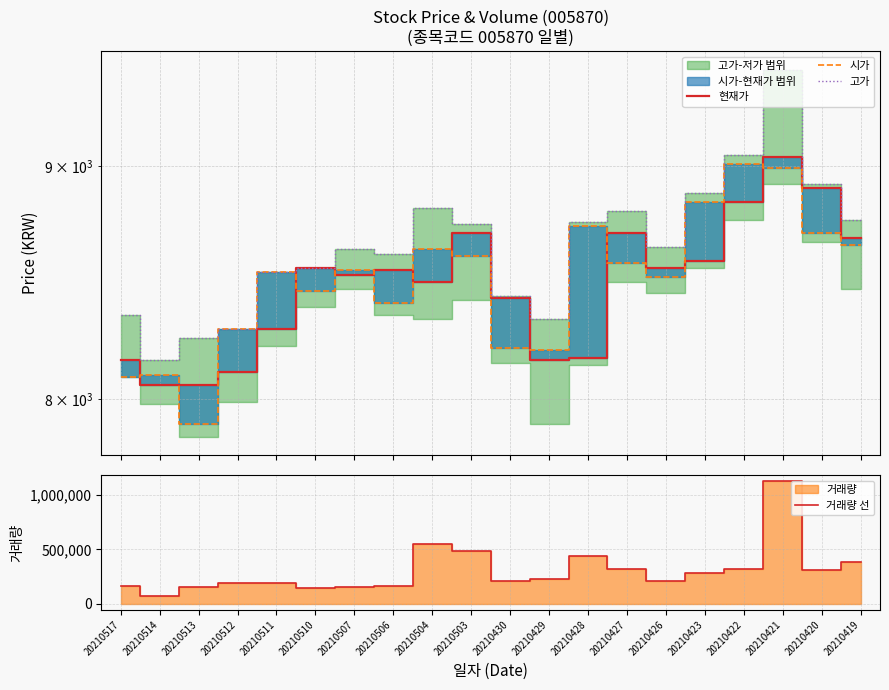

Reading left to right, list all the values displayed in this chart.

현재가: 20210517=8160	20210514=8060	20210513=8060	20210512=8110	20210511=8290	20210510=8550	20210507=8520	20210506=8540	20210504=8490	20210503=8700	20210430=8420	20210429=8160	20210428=8170	20210427=8700	20210426=8550	20210423=8580	20210422=8840	20210421=9040	20210420=8900	20210419=8680
시가: 20210517=8090	20210514=8100	20210513=7900	20210512=8290	20210511=8530	20210510=8450	20210507=8540	20210506=8400	20210504=8630	20210503=8600	20210430=8210	20210429=8200	20210428=8730	20210427=8570	20210426=8510	20210423=8840	20210422=9010	20210421=8990	20210420=8700	20210419=8650
고가: 20210517=8350	20210514=8160	20210513=8250	20210512=8290	20210511=8530	20210510=8550	20210507=8630	20210506=8610	20210504=8810	20210503=8740	20210430=8430	20210429=8330	20210428=8750	20210427=8800	20210426=8640	20210423=8880	20210422=9050	20210421=9450	20210420=8920	20210419=8760
거래량 선: 20210517=165639	20210514=66296	20210513=153469	20210512=191351	20210511=193334	20210510=143674	20210507=152762	20210506=158829	20210504=548127	20210503=487457	20210430=205827	20210429=228070	20210428=439674	20210427=320425	20210426=209031	20210423=279795	20210422=319564	20210421=1129532	20210420=308074	20210419=382560